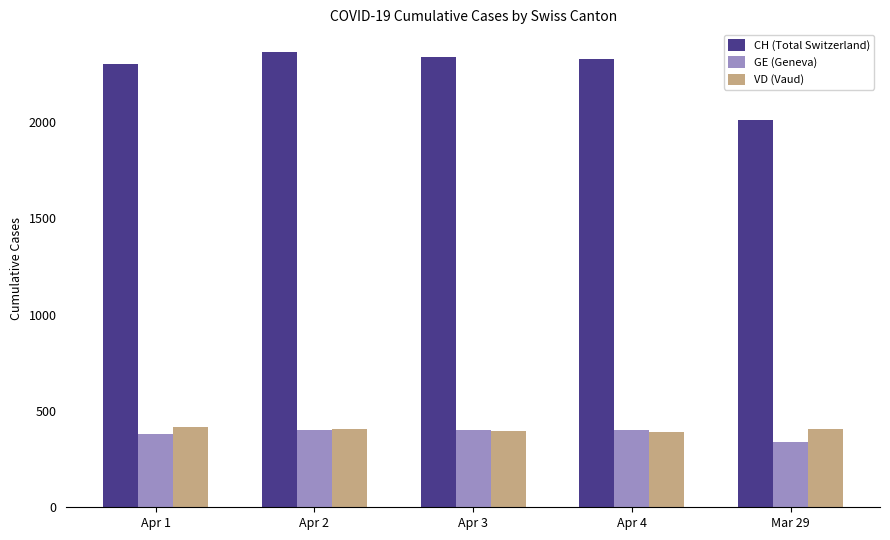

What is the approximate value of GE (Geneva) at Apr 1, to the nearest 10?

380